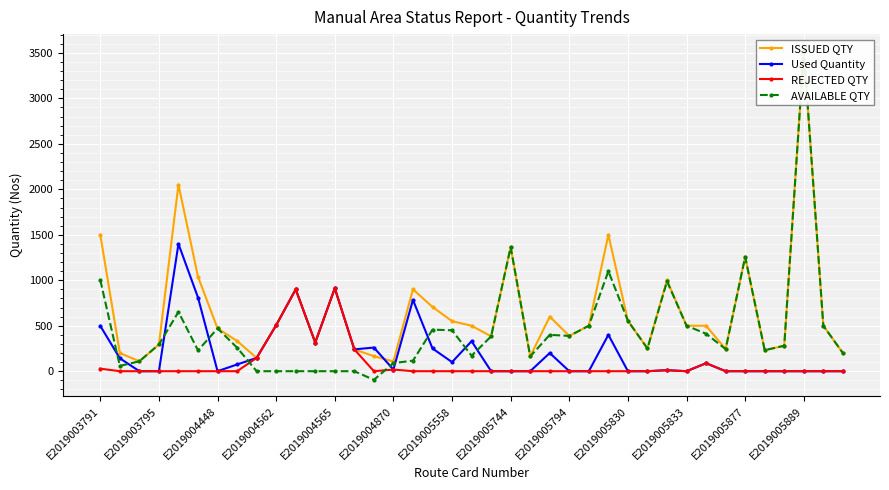

Reading left to right, transcribe all the data shown in this chart.

ISSUED QTY: 1500	200	109	294	2052	1039	470	333	146	506	900	315	912	240	165	107	900	707	550	500	383	1365	162	600	388	500	1500	554	250	1000	500	500	243	1257	231	280	3526	500	200
Used Quantity: 498	142	0	0	1400	810	0	74	146	506	900	315	912	240	260	18	784	250	100	330	0	0	0	200	0	0	400	0	0	11	0	88	0	0	0	0	0	0	0
REJECTED QTY: 28	0	0	0	0	0	0	0	146	506	900	315	912	240	0	18	0	0	0	0	0	0	0	0	0	0	0	0	0	11	0	88	0	0	0	0	0	0	0
AVAILABLE QTY: 1002	58	109	294	652	229	470	259	0	0	0	0	0	0	-95	89	116	457	450	170	383	1365	162	400	388	500	1100	554	250	989	500	412	243	1257	231	280	3526	500	200